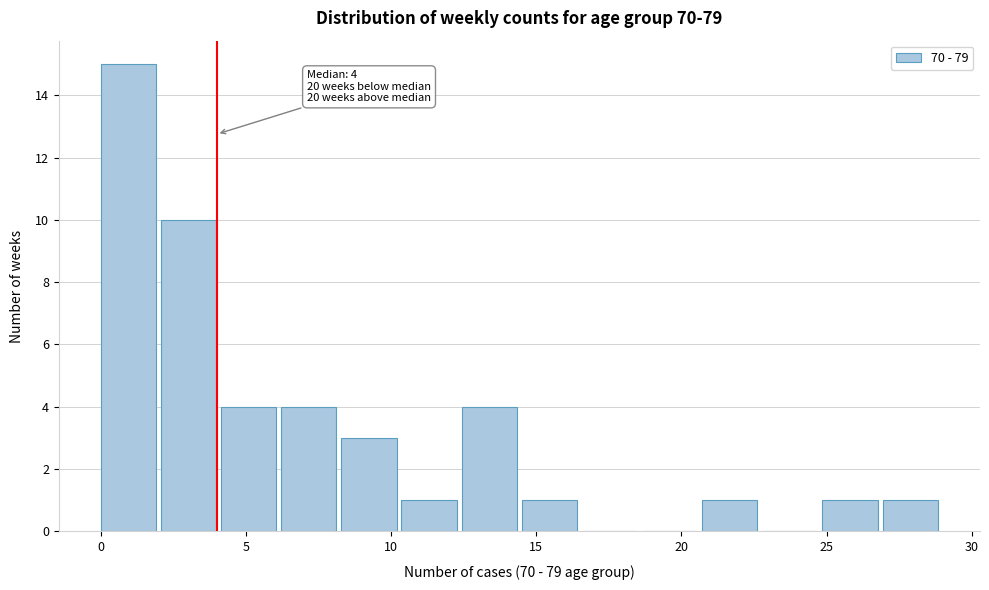

Over which range of the x-axis is the bar tallest?

0.0 to 2.0